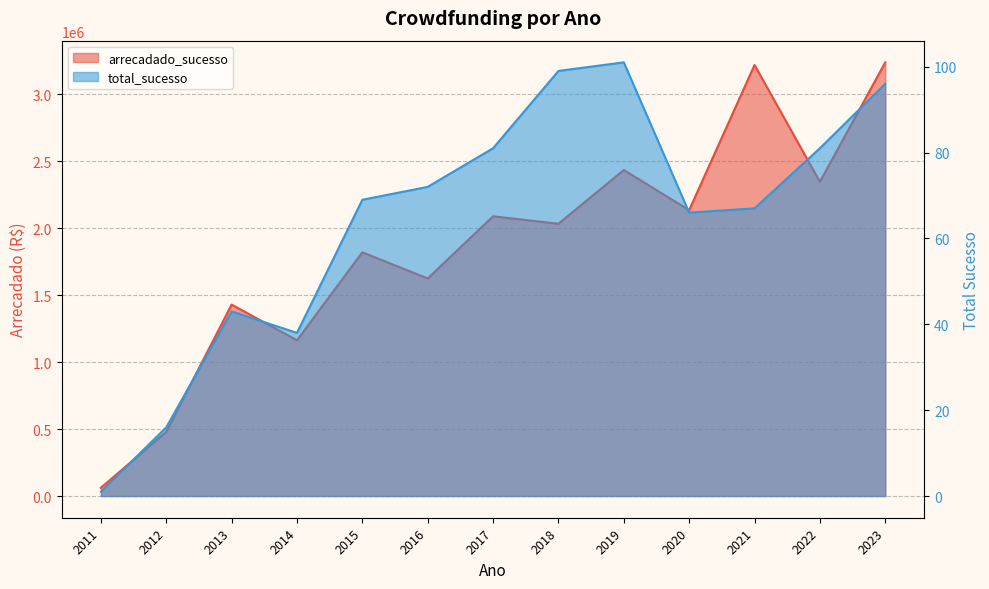

What is the sum of all total_sucesso values?

830.0